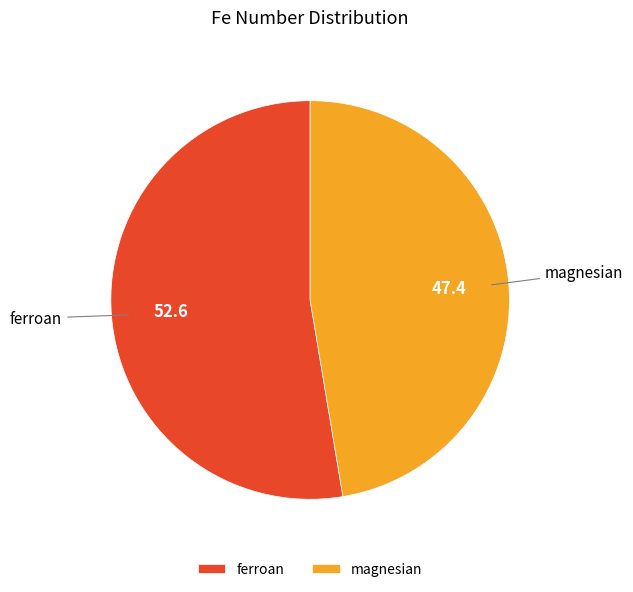

Which slice is the largest?

ferroan